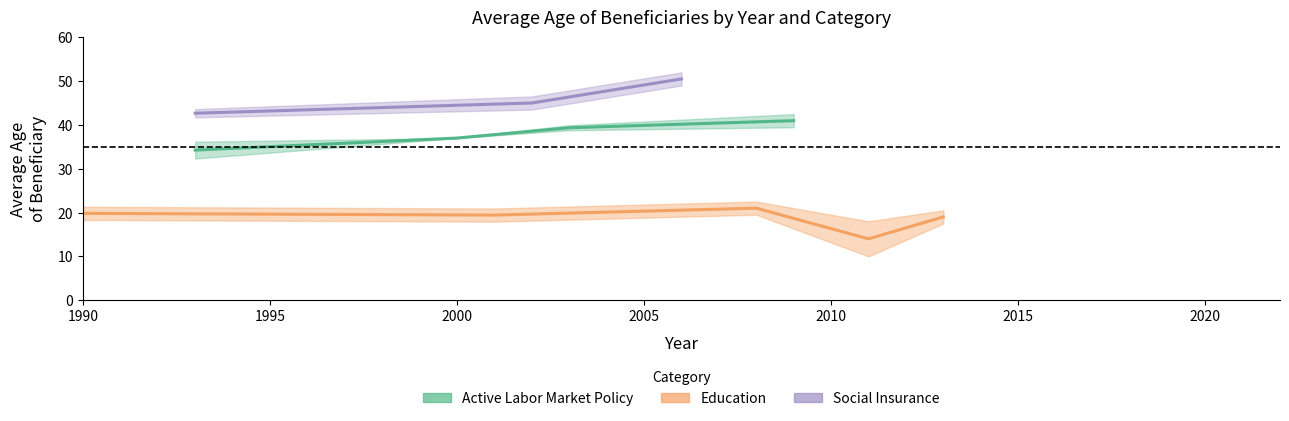

What position from the left is 9?

10